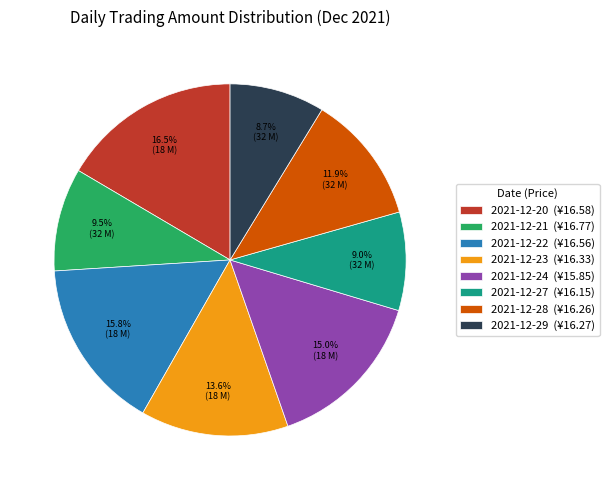

What portion of the pie excludes 2021-12-28 (¥16.26)?

88.1%